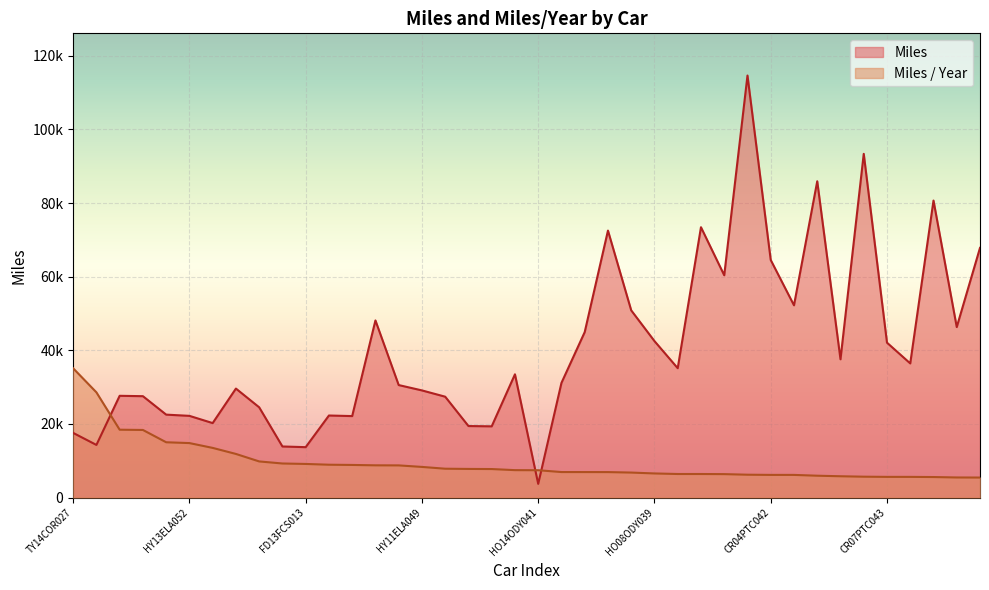

What is the value of the Miles point at the 34th from the left?

37558.8